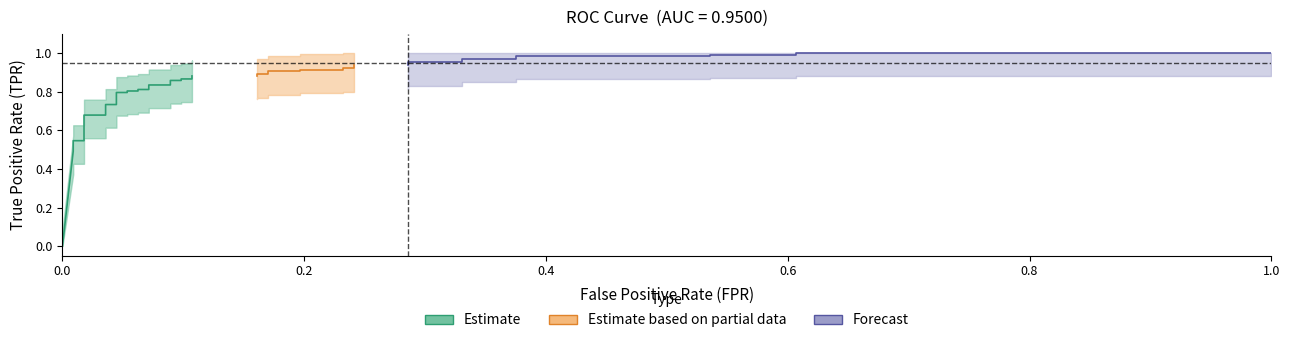

True or false: the data has more than 0 interior local peaks.

False